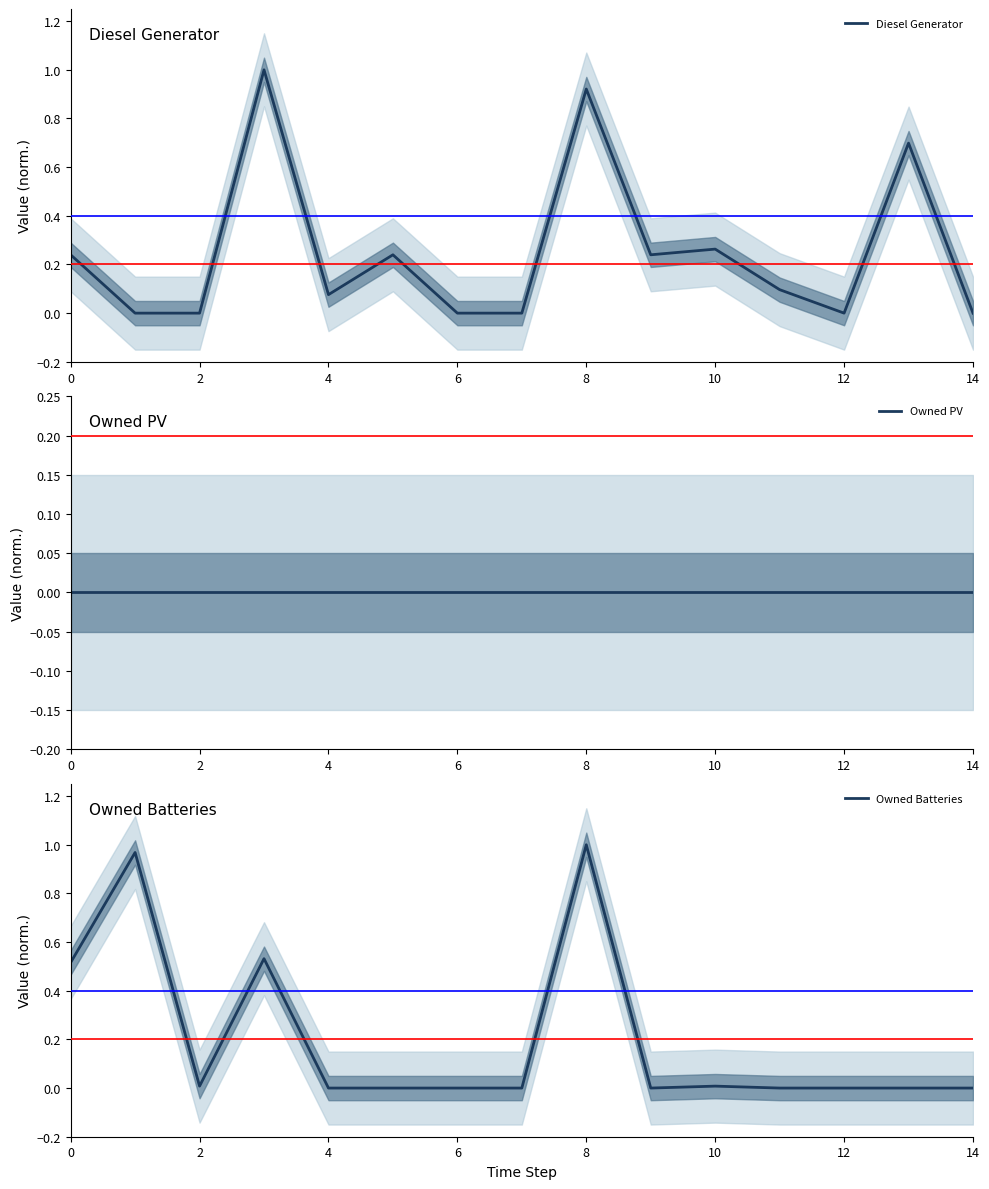

Is this an area chart (filled region under the line)?

No